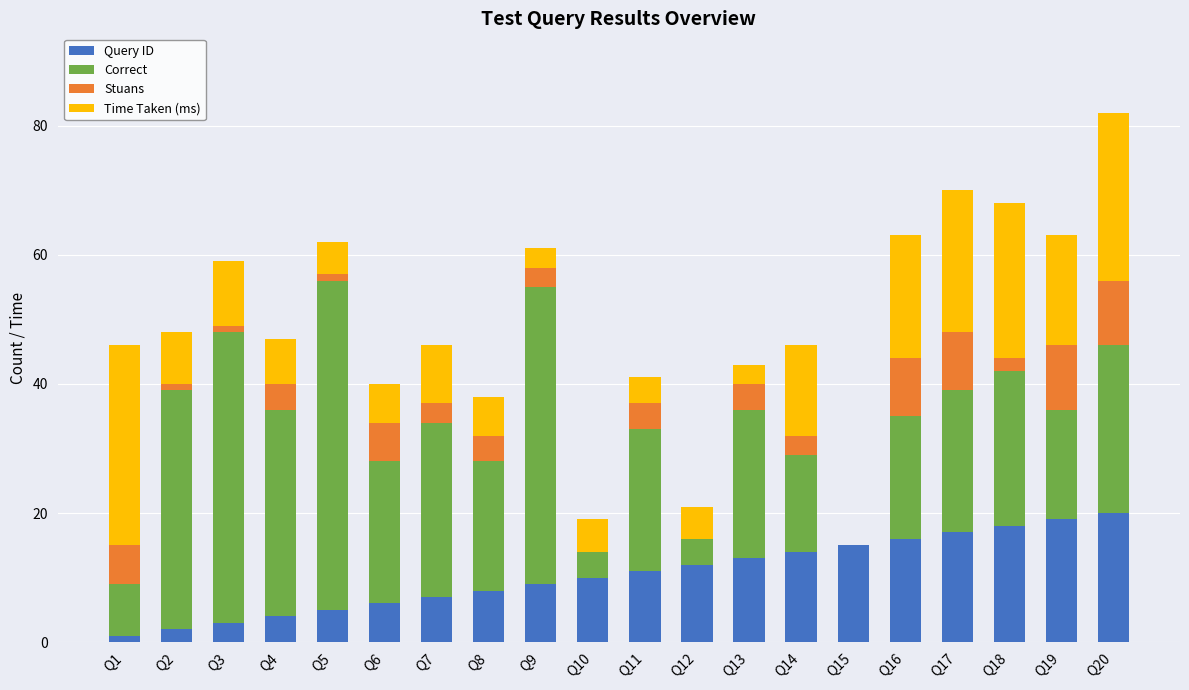

True or false: Query ID has a value of 19 at Q19.

True